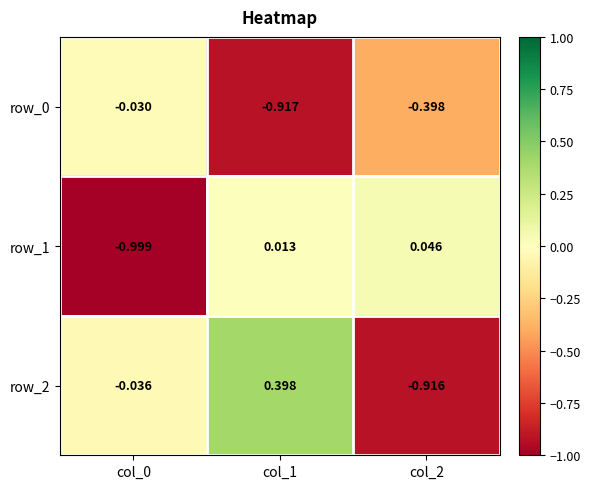

What is the average value of the row_1 series?

-0.3